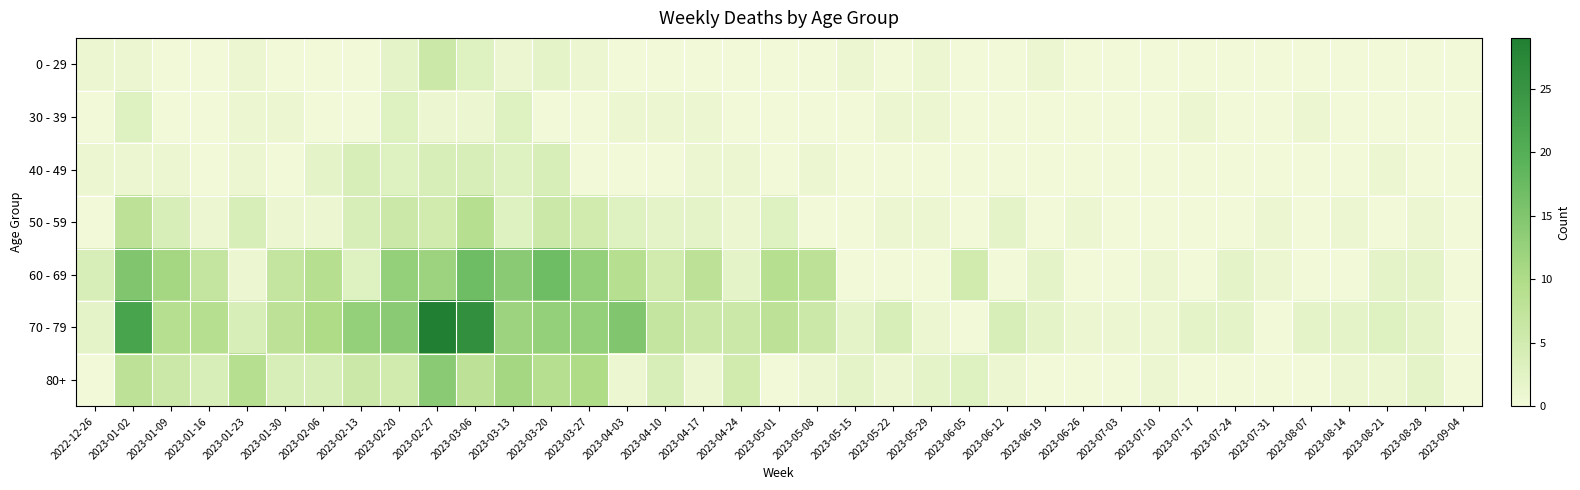

What is the total value across all series at 2023-06-05?

8